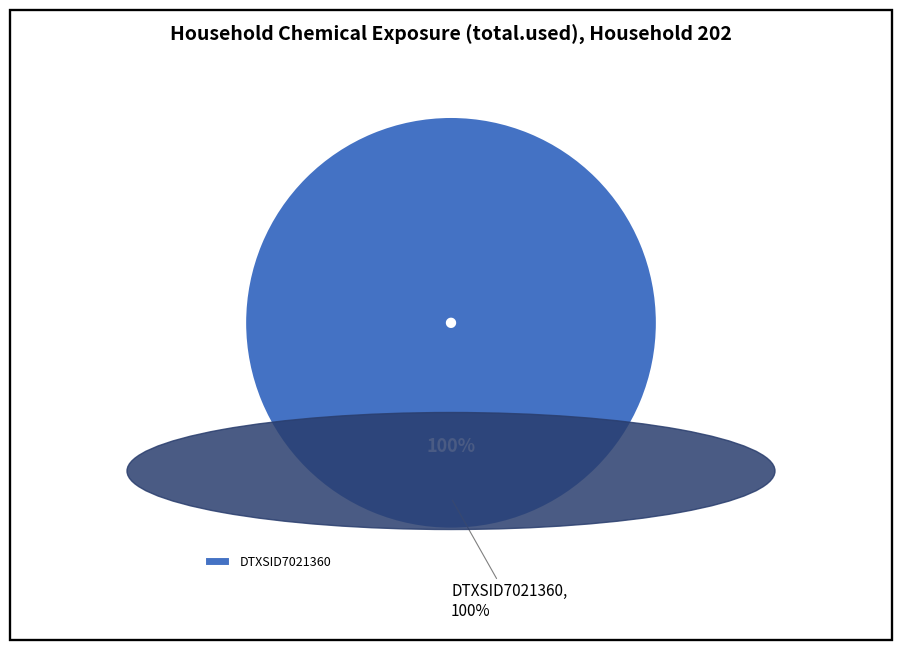

Is there any slice that represents more than half of the pie?

Yes